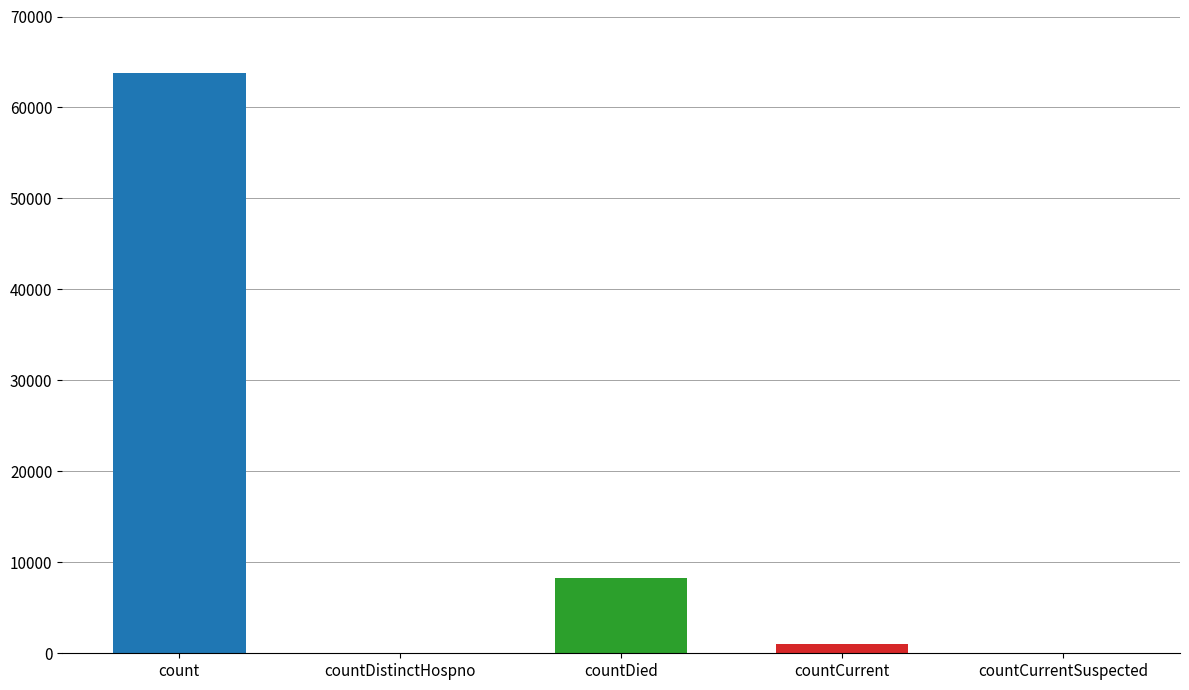

Rank the categories by value from lowest to highest.

countDistinctHospno, countCurrentSuspected, countCurrent, countDied, count